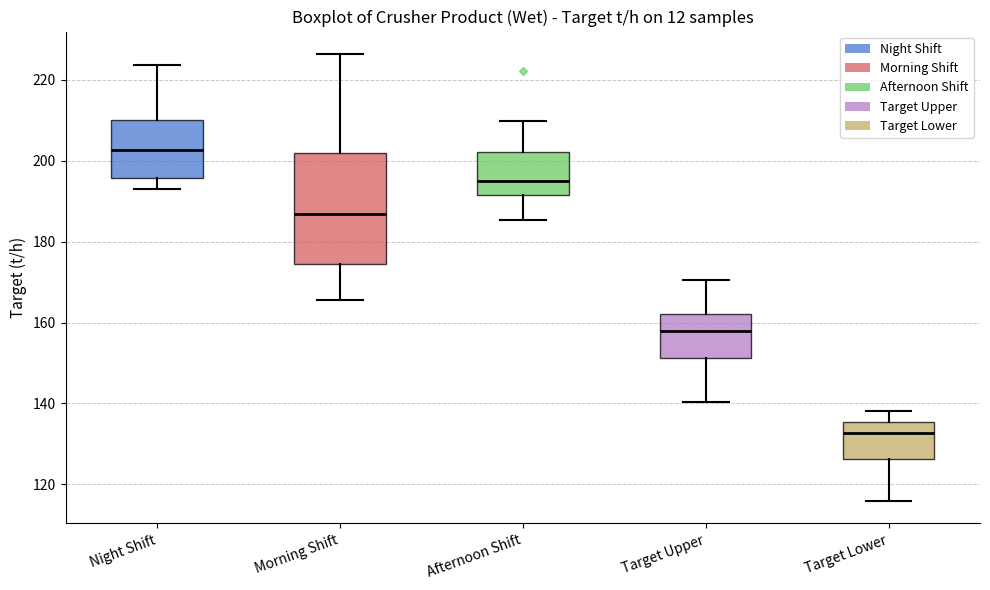

Where does the lower whisker of the box for Target Lower end on the y-axis? The values are not printed on the chart, so give them approximately, as read against the axis.

116